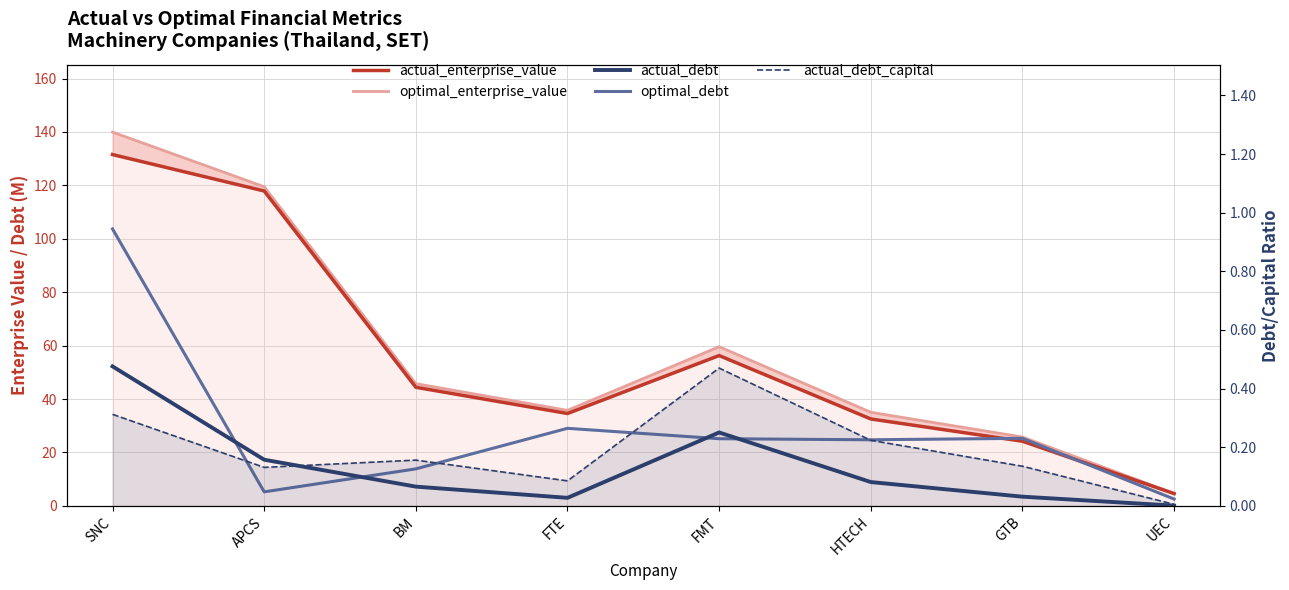

Is it true that actual_debt_capital equals 0.5 at SNC?

False